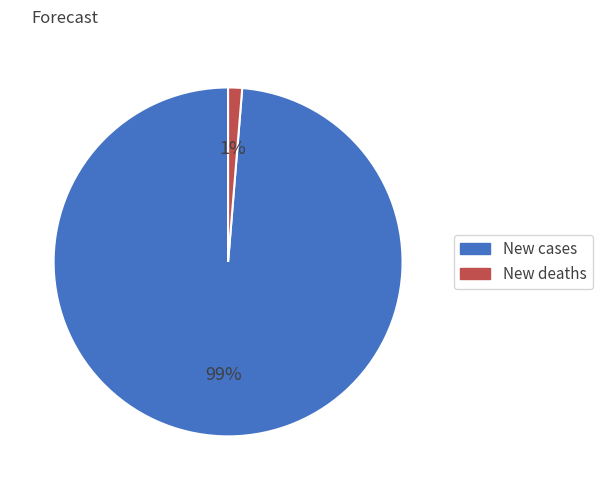

To the nearest percent, what portion does New deaths represent?

1%